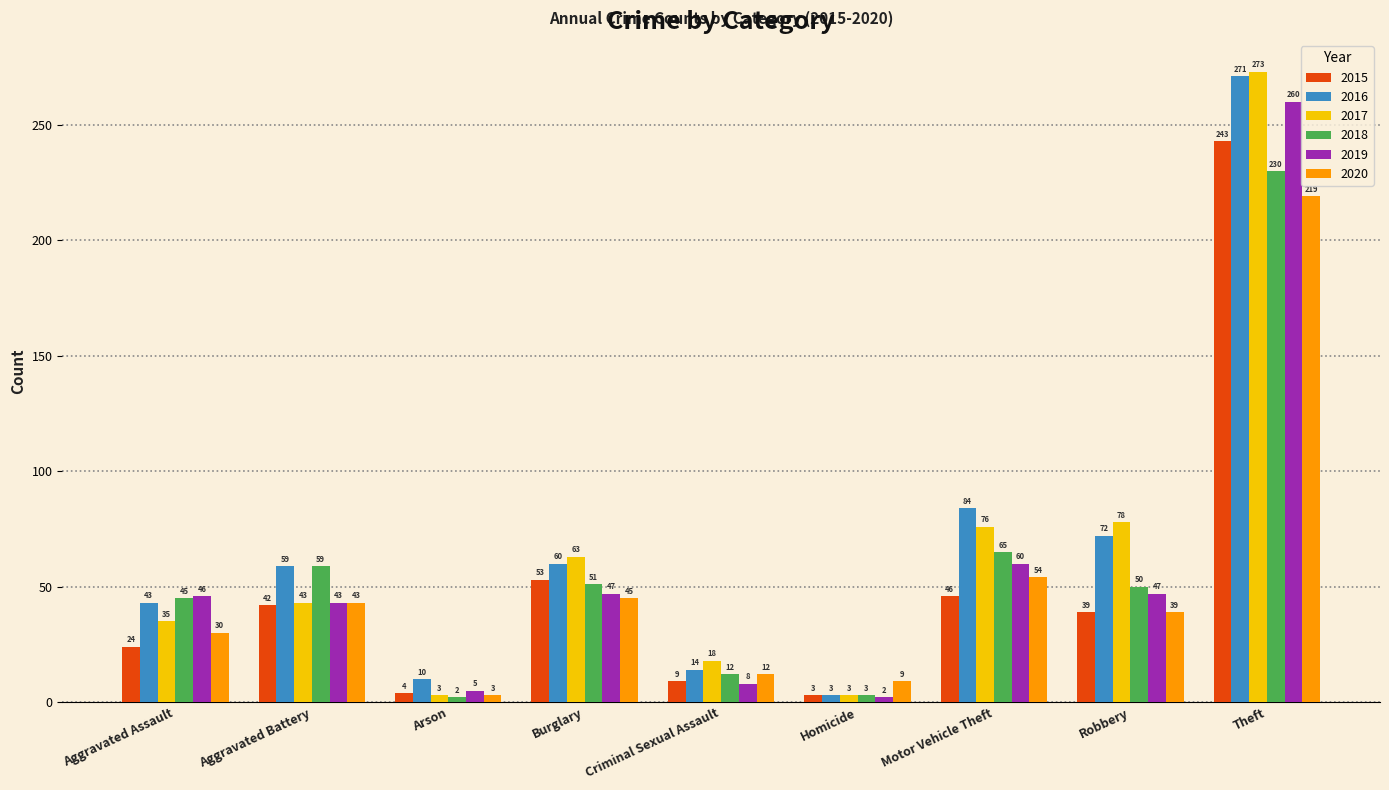

Which category has the lowest value in the 2019 series?

Homicide